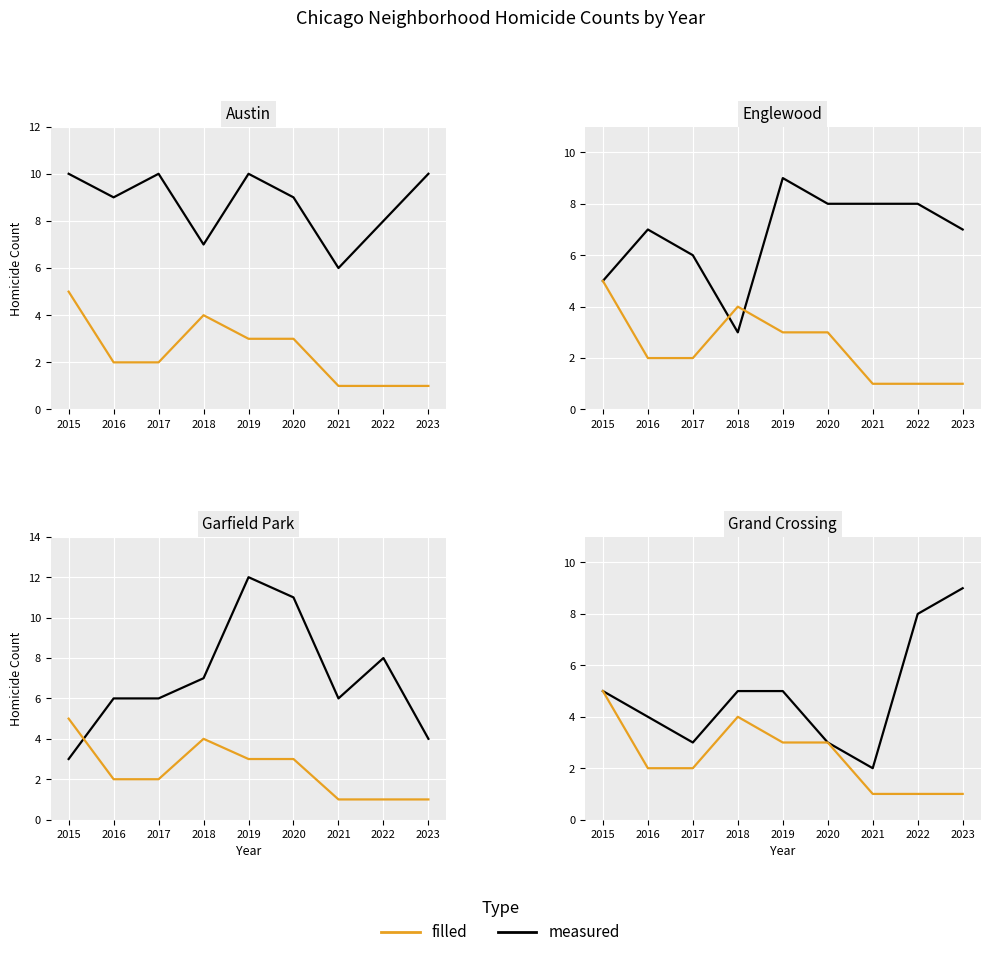

In measured, how many points are lower than both neighbors (excluding endpoints)?

2